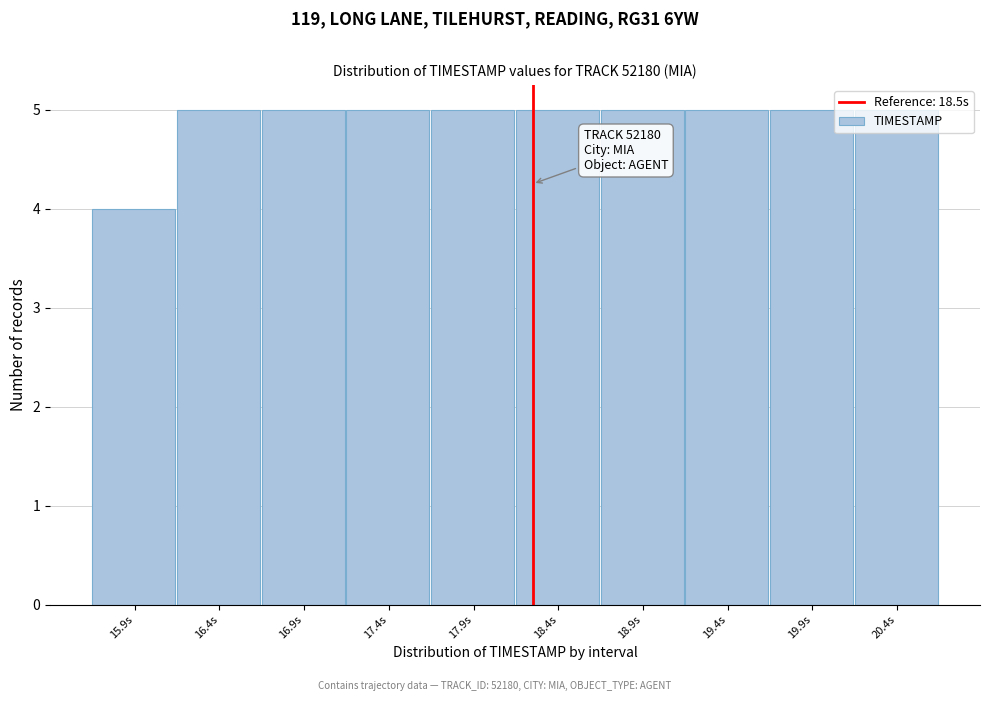

What is the maximum value shown in the chart?

5